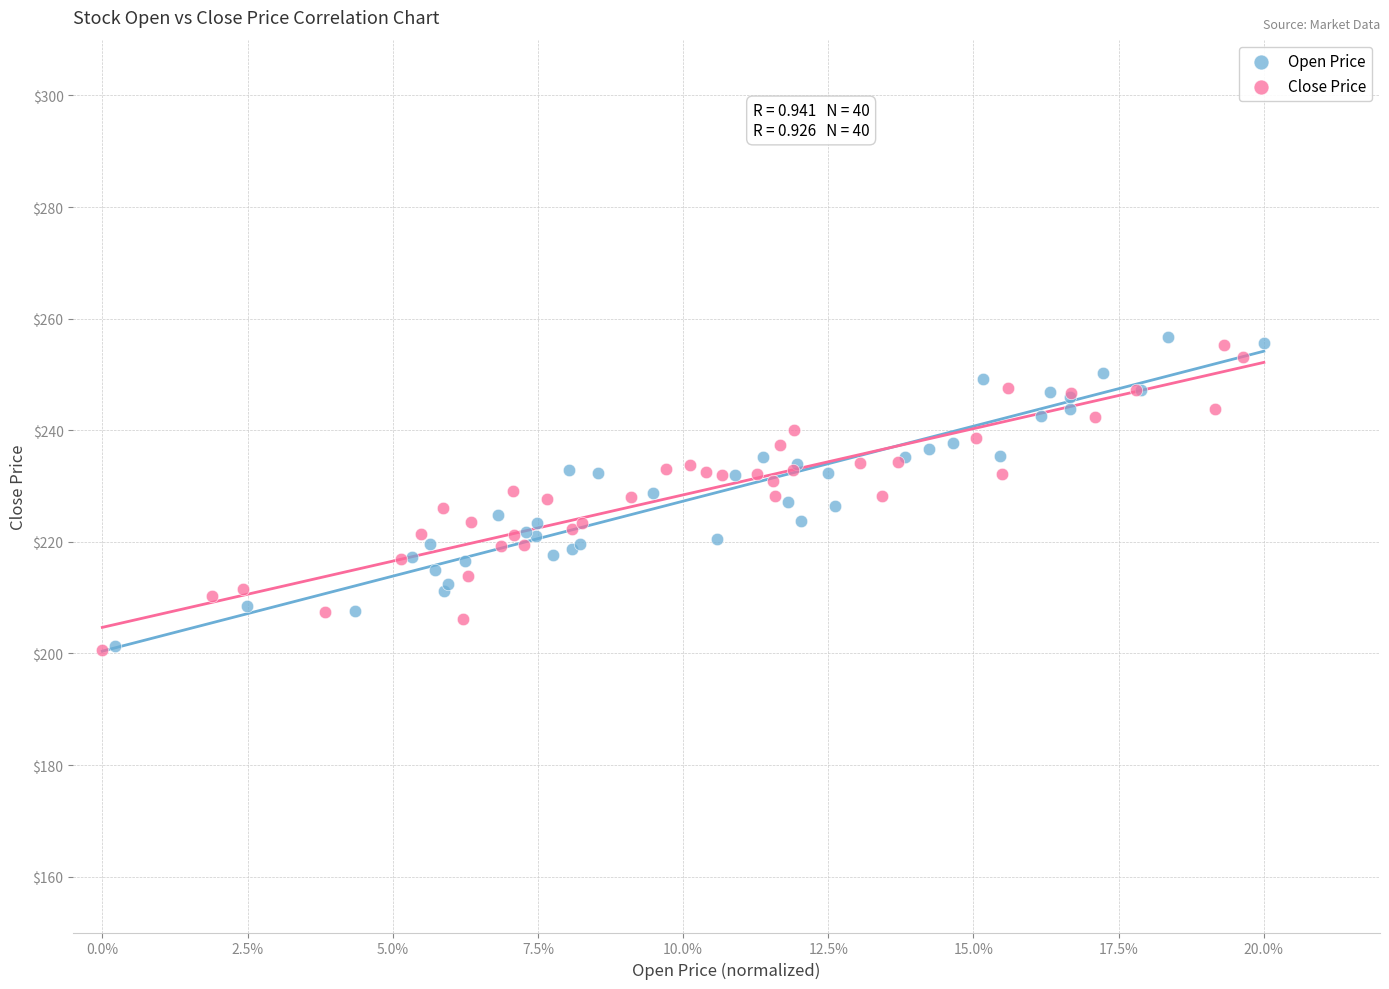

Which series reaches the maximum Y coordinate?

Open Price